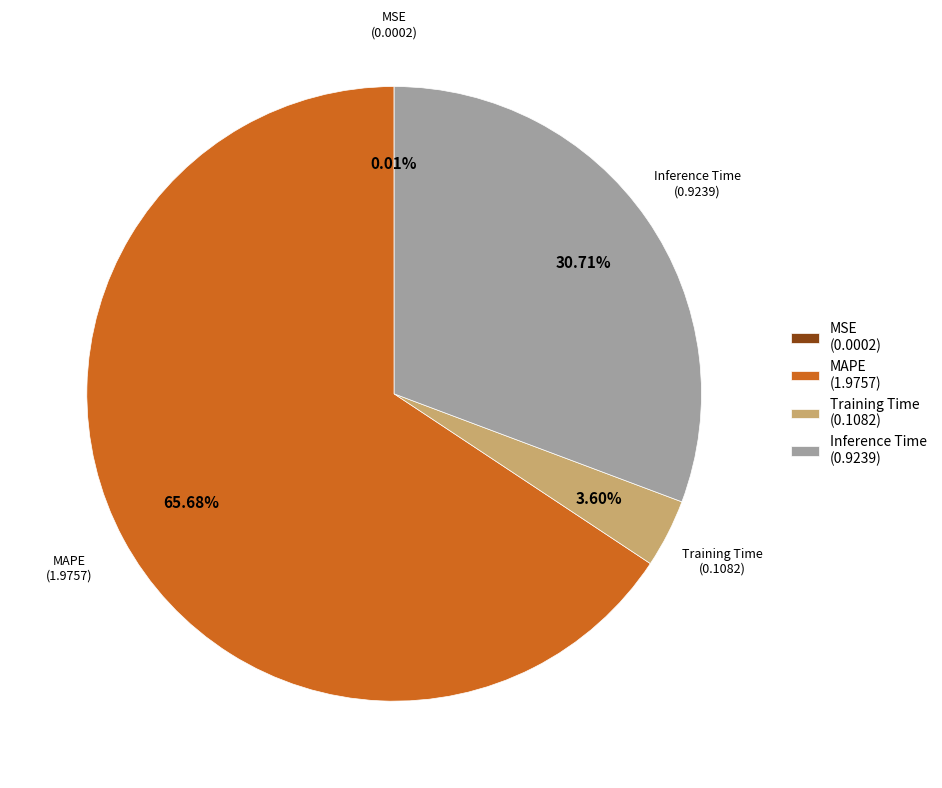

What is the largest slice in the pie chart?

MAPE